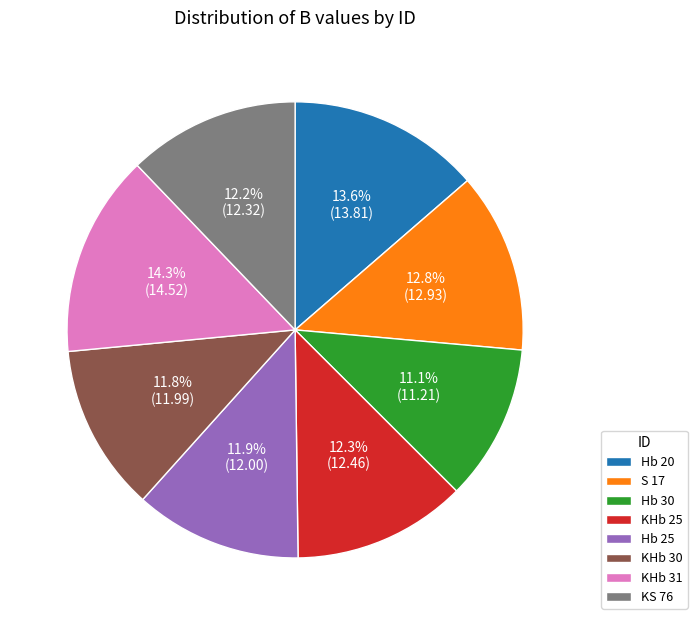

Does KHb 30 account for over 50% of the chart?

No